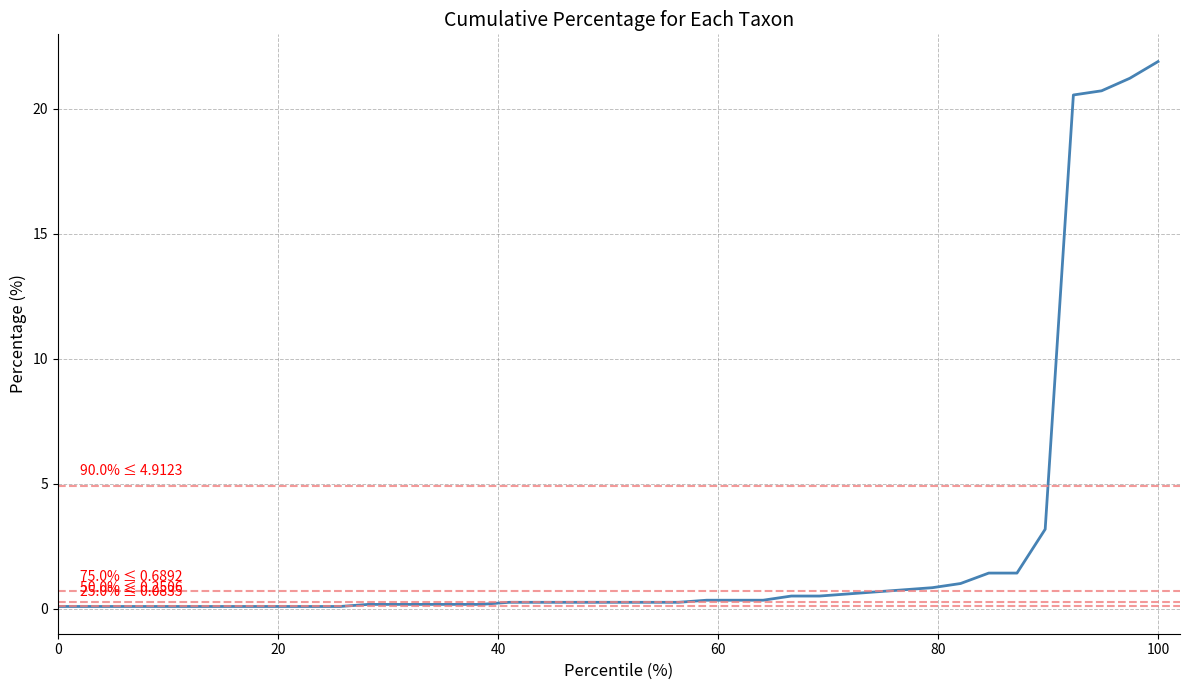

What is the difference between the second highest and minimum values?

21.1